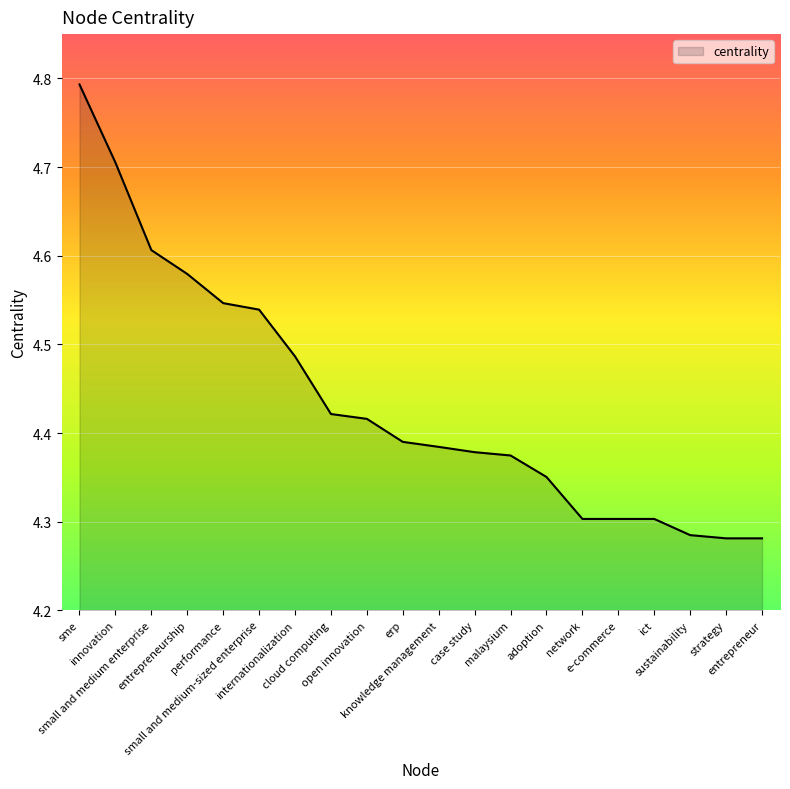

Does the chart have visible grid lines?

Yes